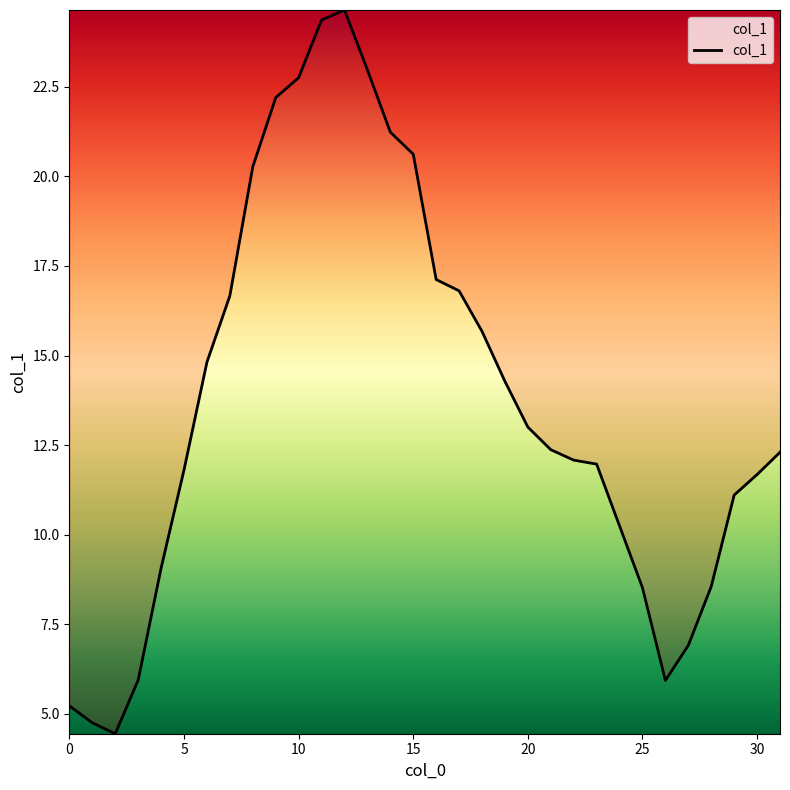

What is the difference between the maximum and minimum values?

20.2